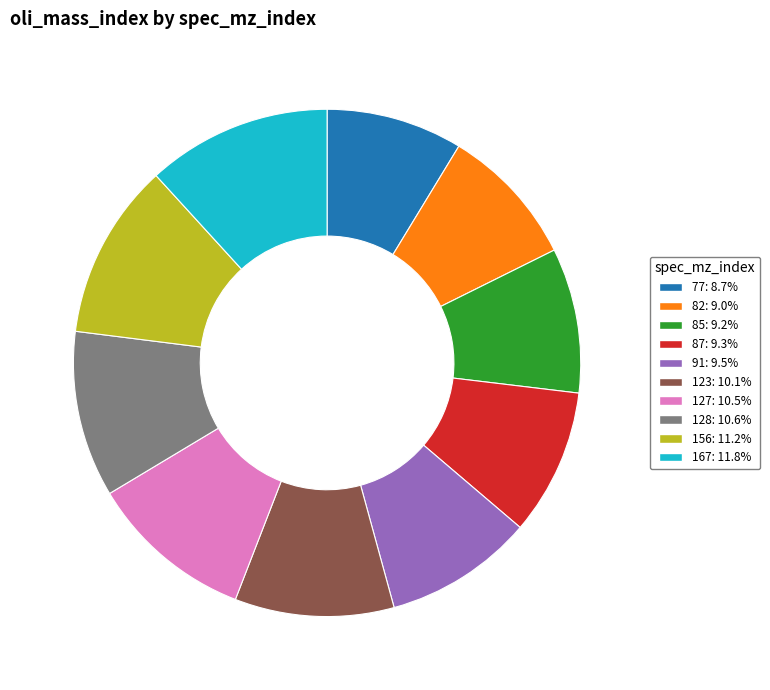

Is the sum of 82: 9.0% and 85: 9.2% greater than half?

No